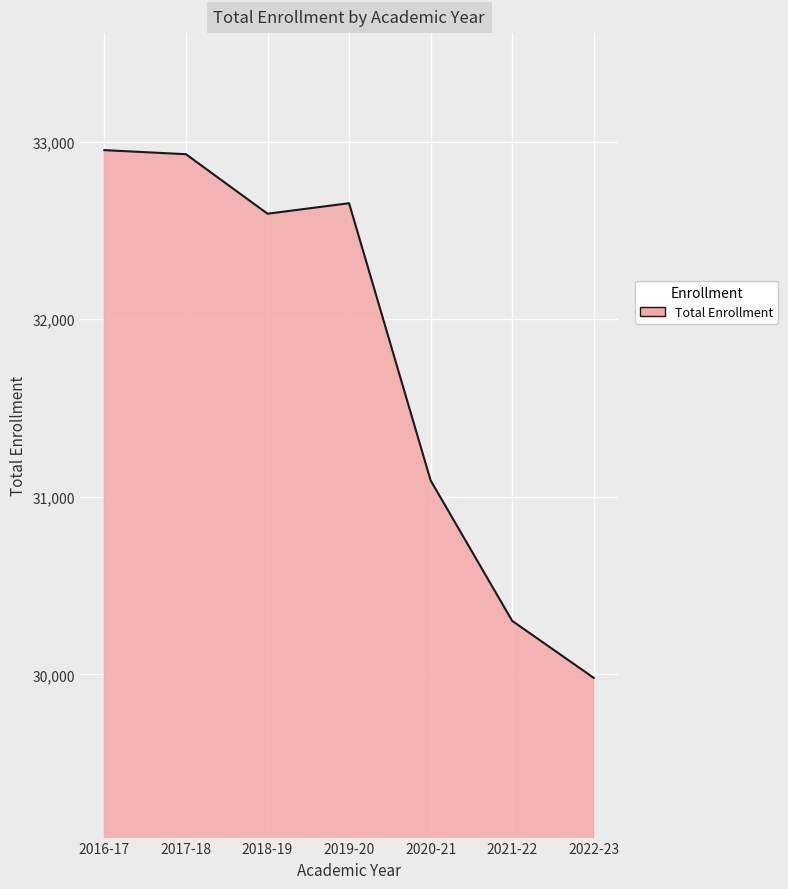

At which category does the data reach its first local valley?

2018-19